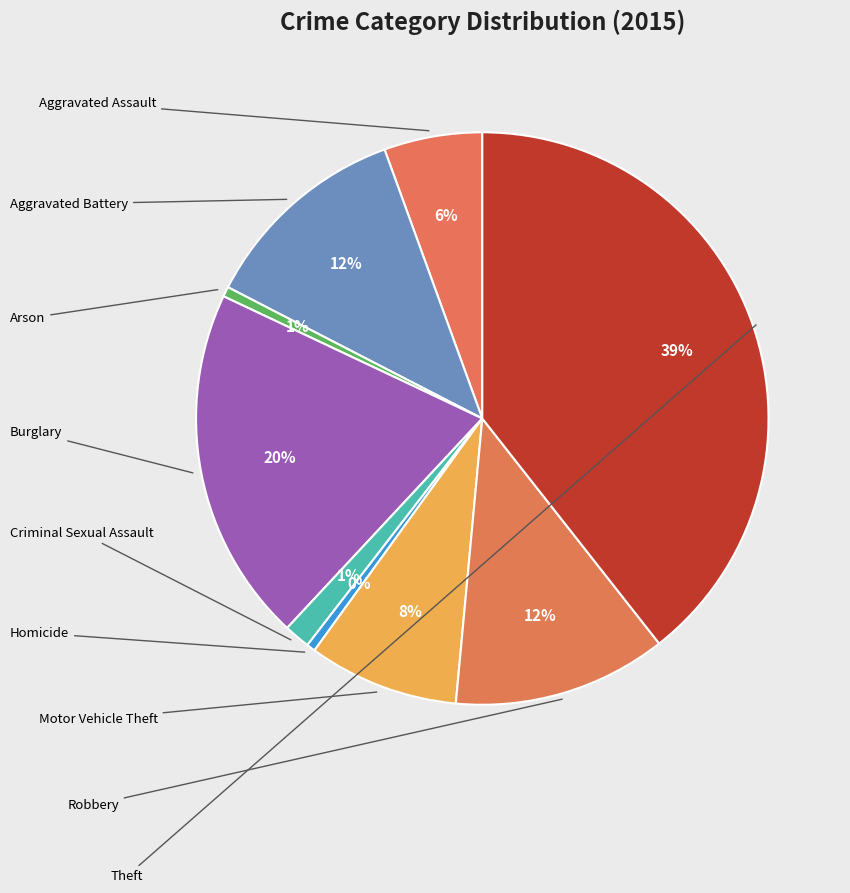

How many segments does this pie chart have?

9